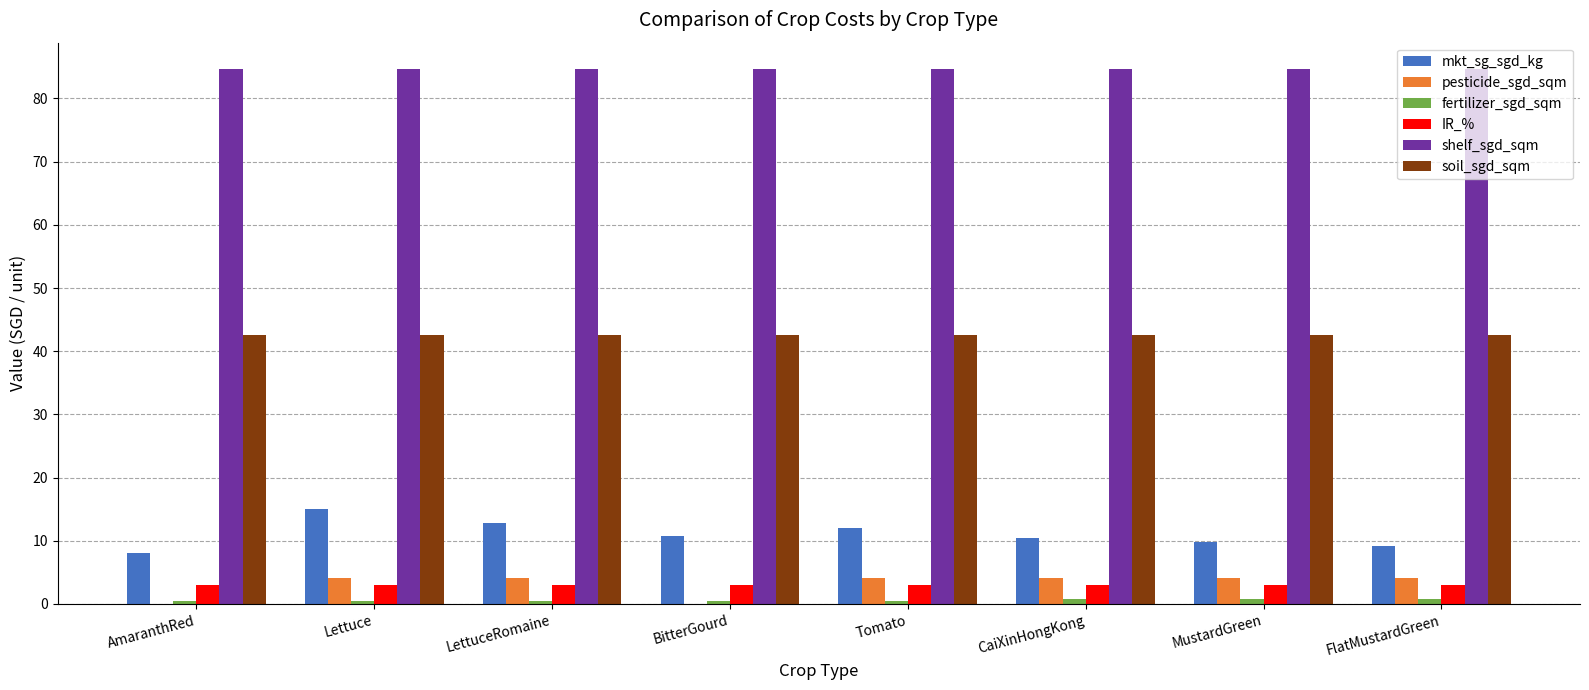

What is the maximum value for mkt_sg_sgd_kg?

15.0